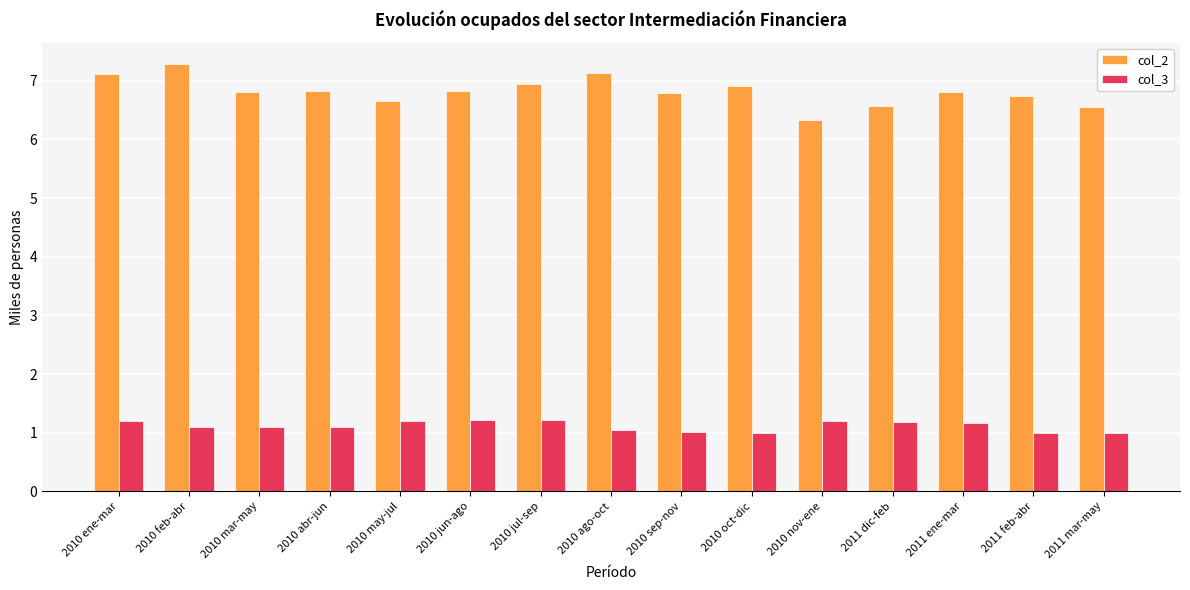

What is the value of the col_2 bar at the 14th from the left?

6.7